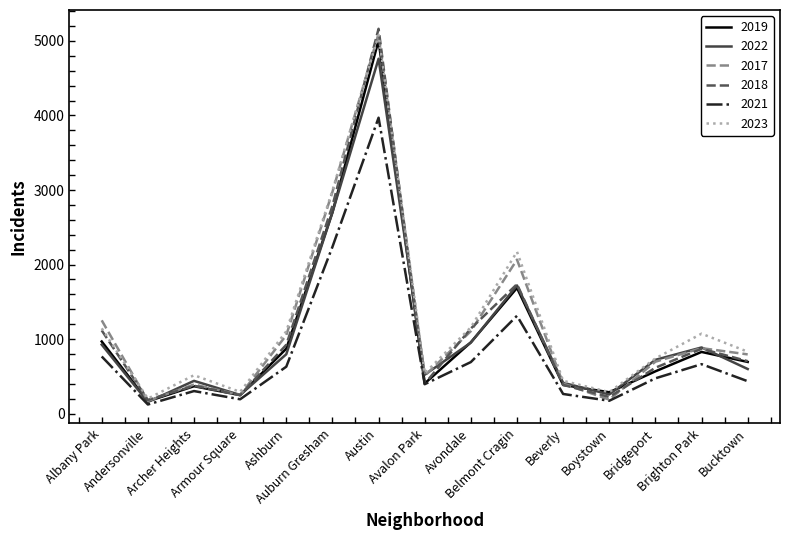

In 2018, how many points are higher than both neighbors (excluding endpoints)?

4